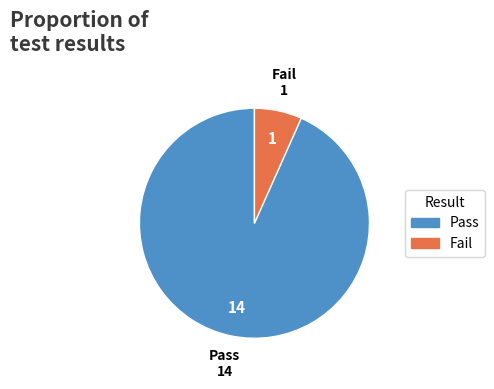

Approximately how many times larger is the value at Pass compared to Fail?

14.0